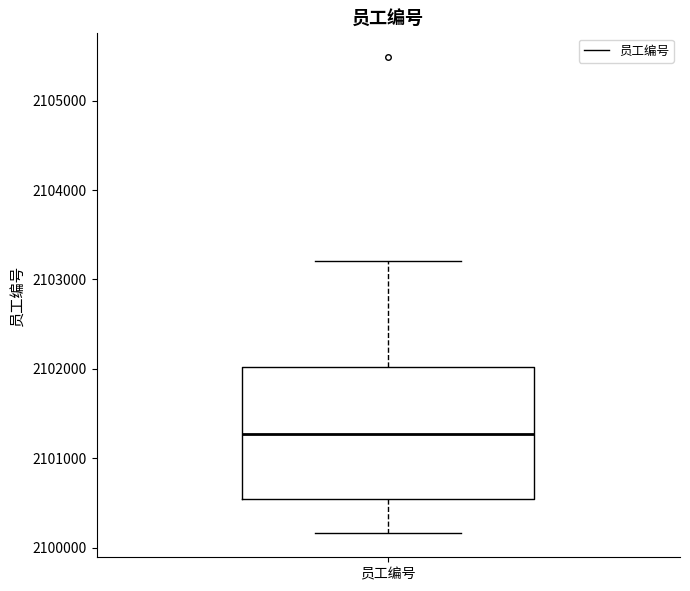

Transcribe this box plot: give where the median line is, the range the box spans, and where the two whiskers end, as read against the y-axis. The values are not printed on the chart, so give them approximately, as read against the axis.

median 2101300, box 2100500 to 2102000, whiskers 2100200 to 2103200